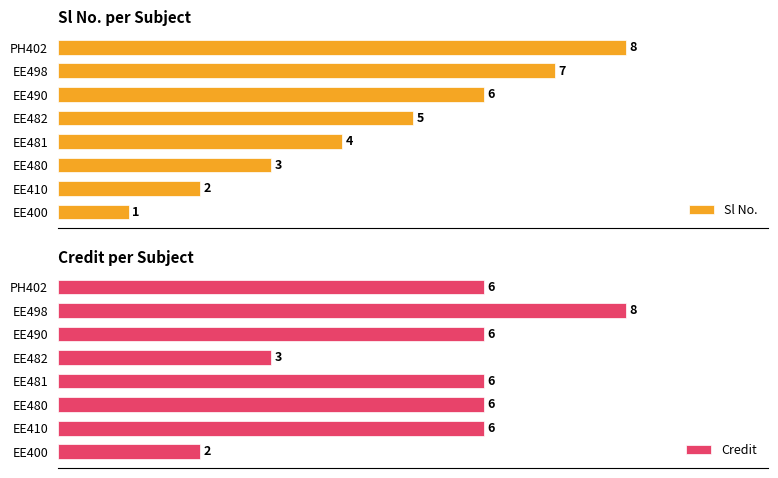

At which label does Credit reach its minimum?

EE400